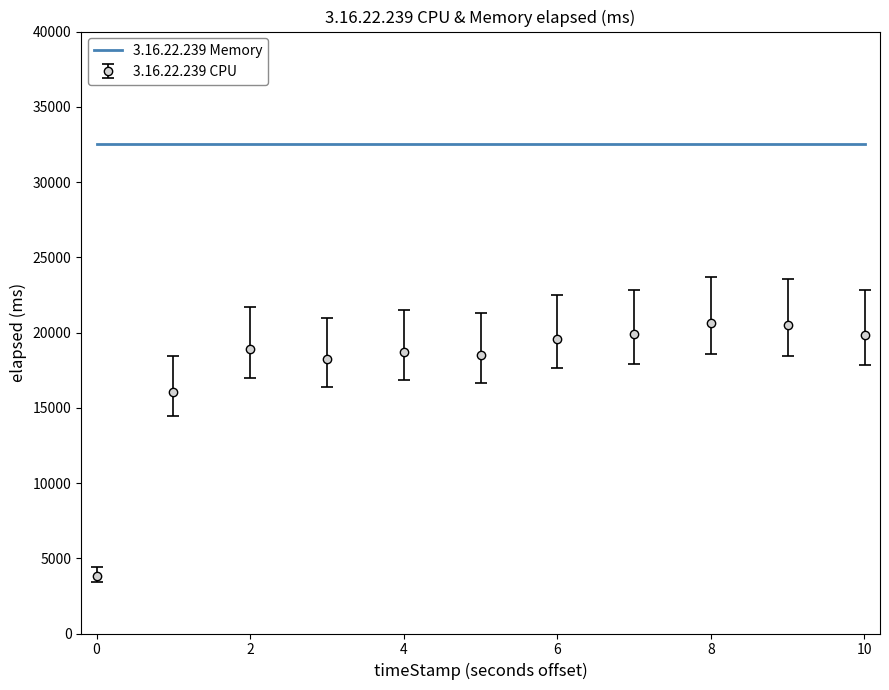

True or false: 3.16.22.239 CPU and 3.16.22.239 Memory intersect in this chart.

False